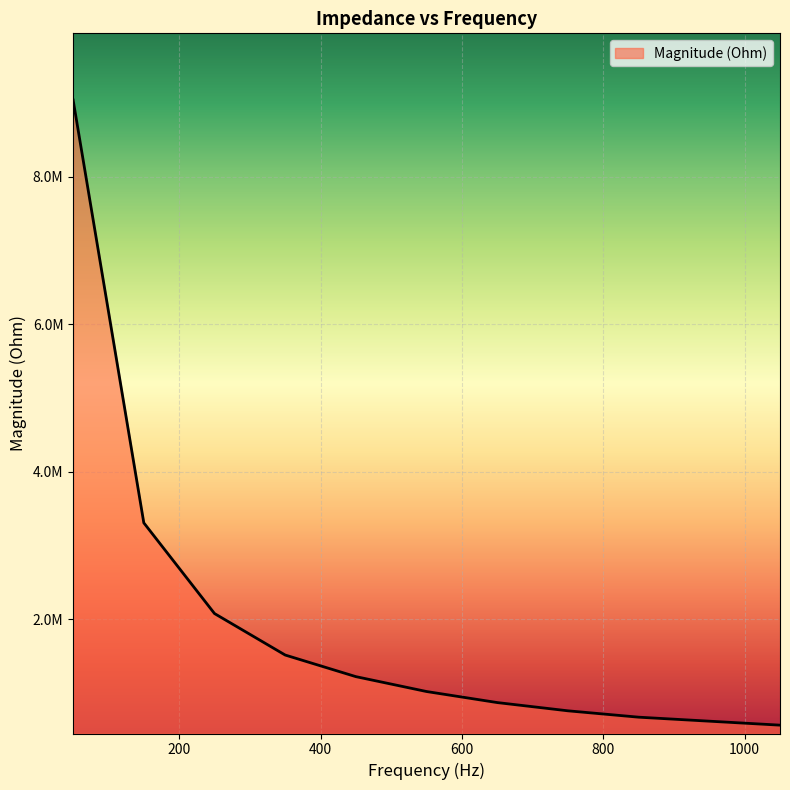

Does the chart have visible grid lines?

Yes